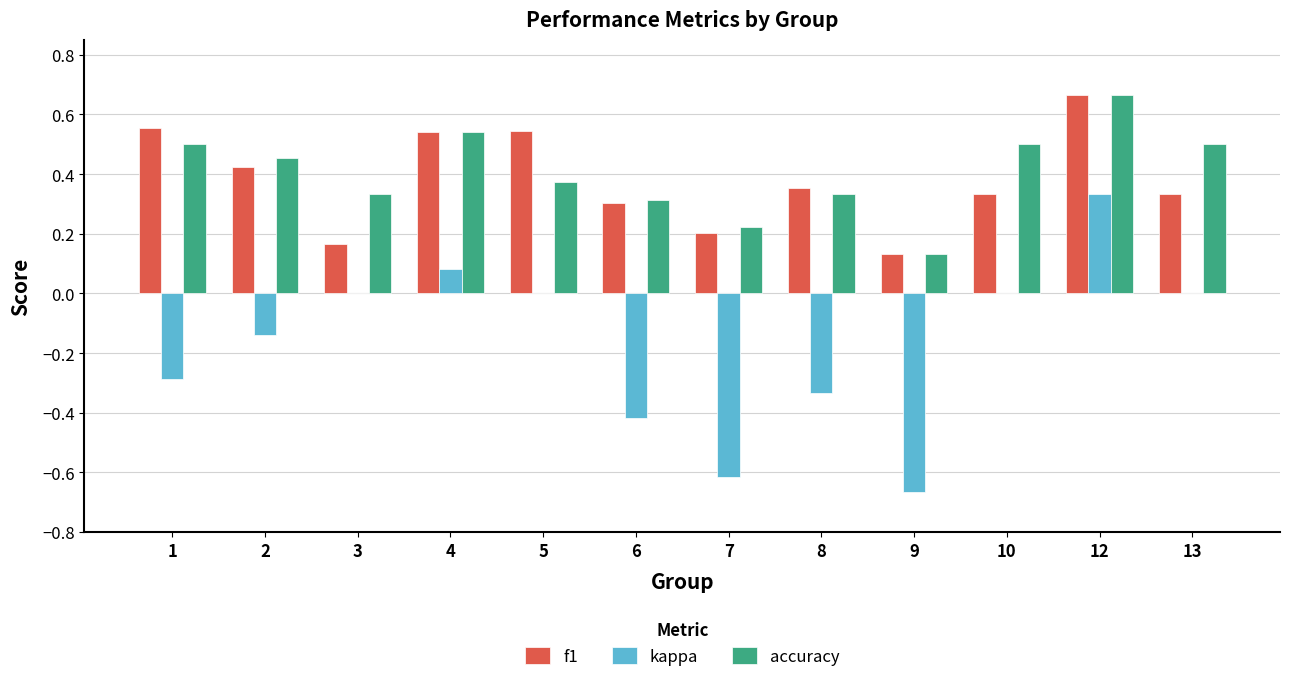

What are all the series names shown in the legend?

f1, kappa, accuracy